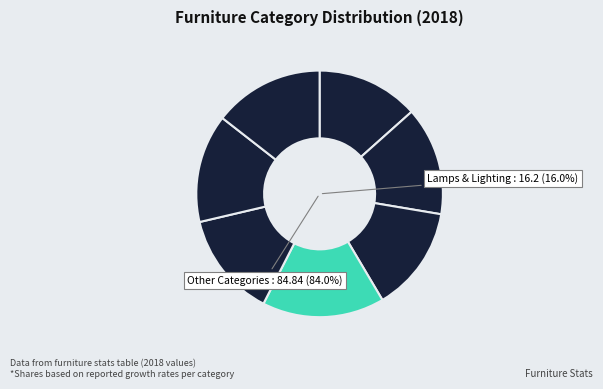

True or false: Other Furniture accounts for 8% of the total.

False